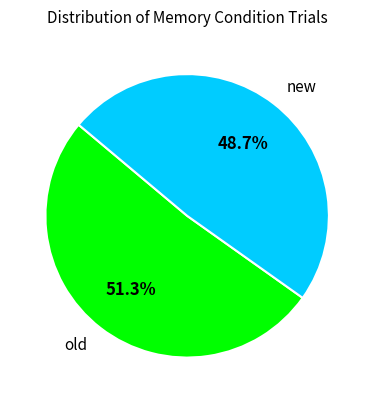

Combined, what portion of the pie is new and old?

100.0%